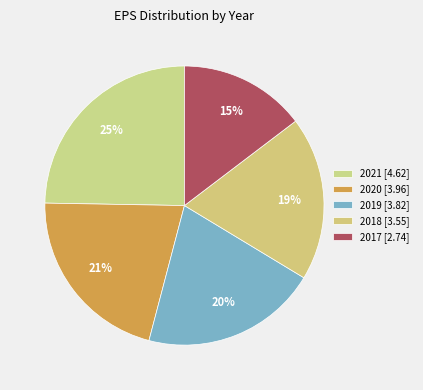

Is the sum of 2020 and 2017 greater than half?

No